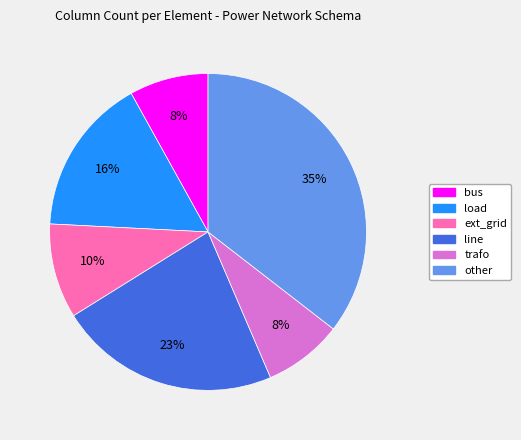

How many slices are in this pie chart?

6